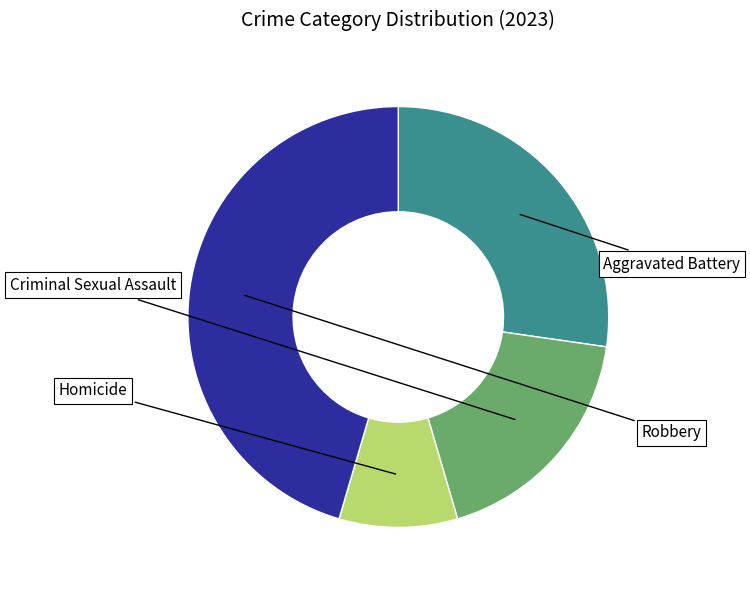

Does any single category account for the majority?

No